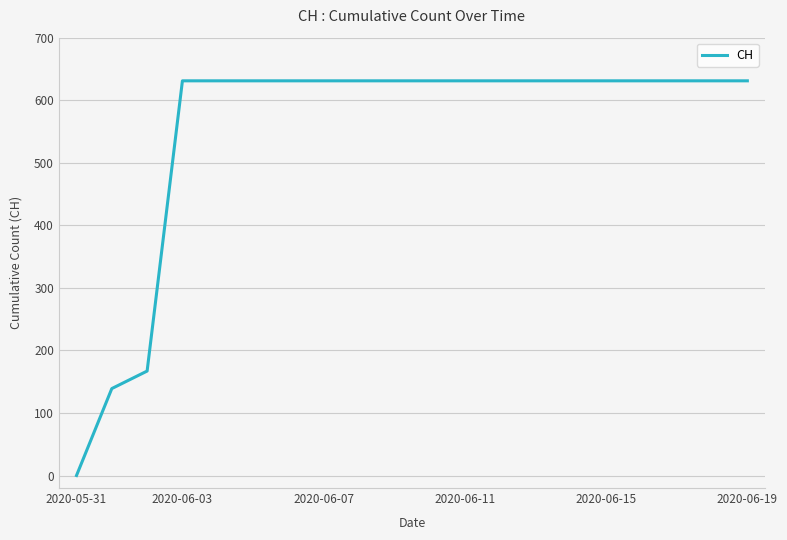

What is the maximum value shown in the chart?

631